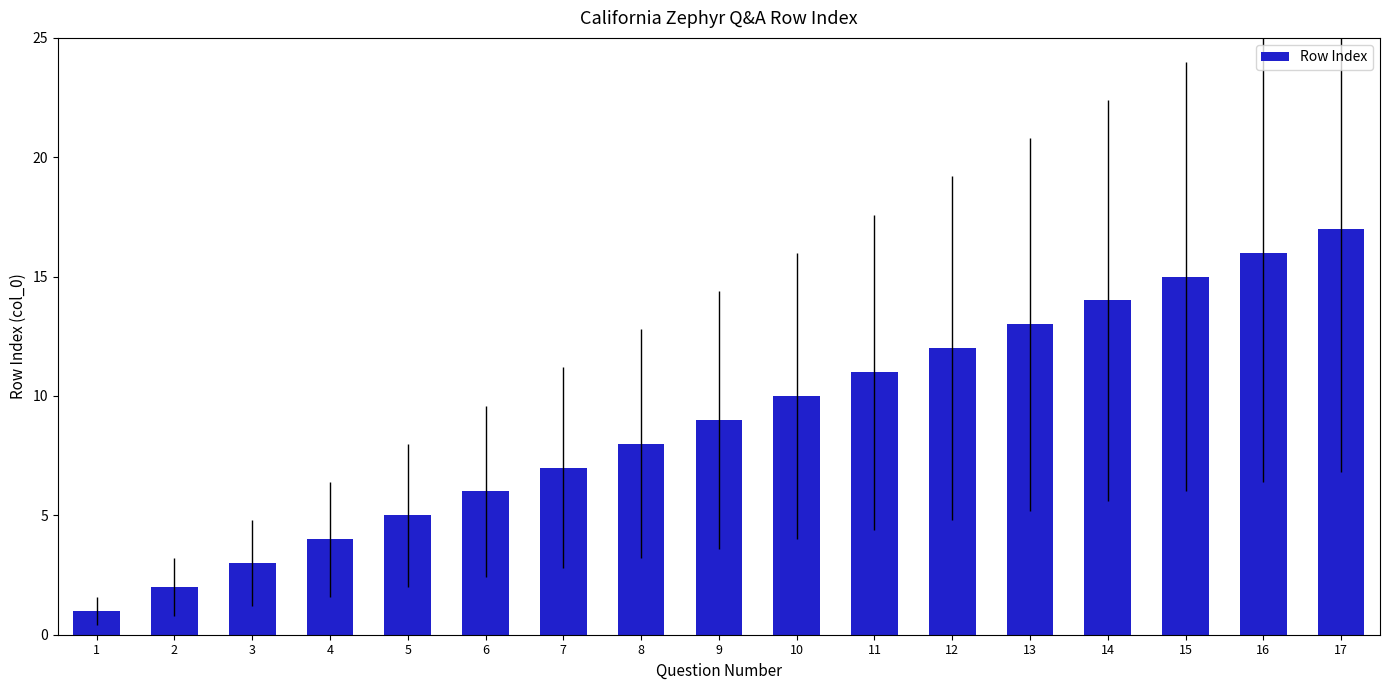

How many values are below 9?

8